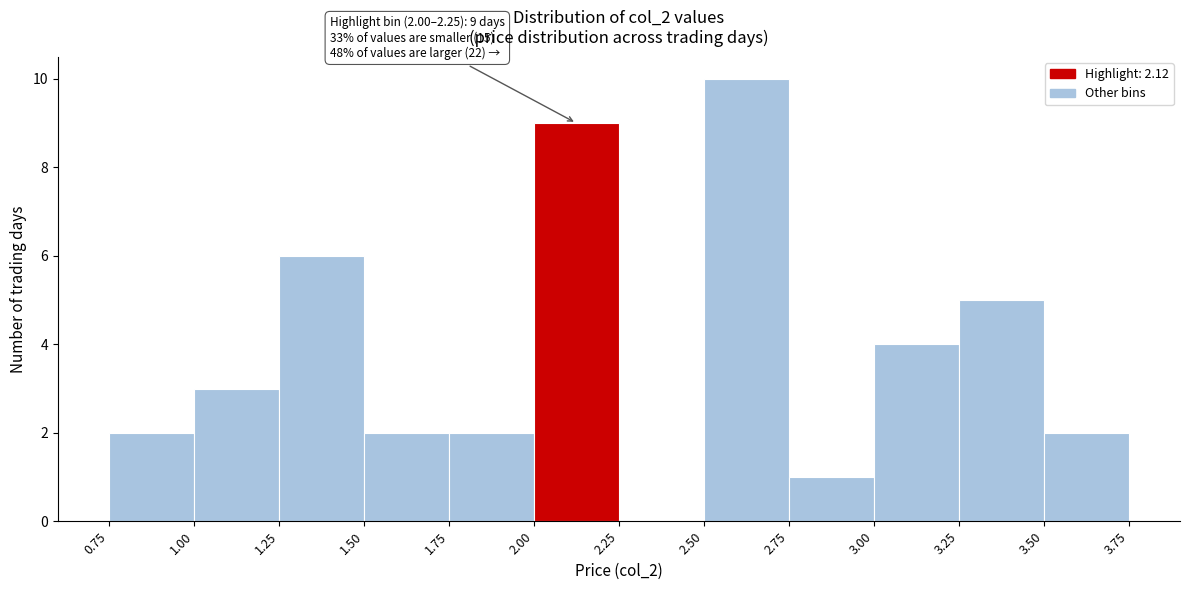

Which range on the x-axis has the tallest bar?

2.50 to 2.75